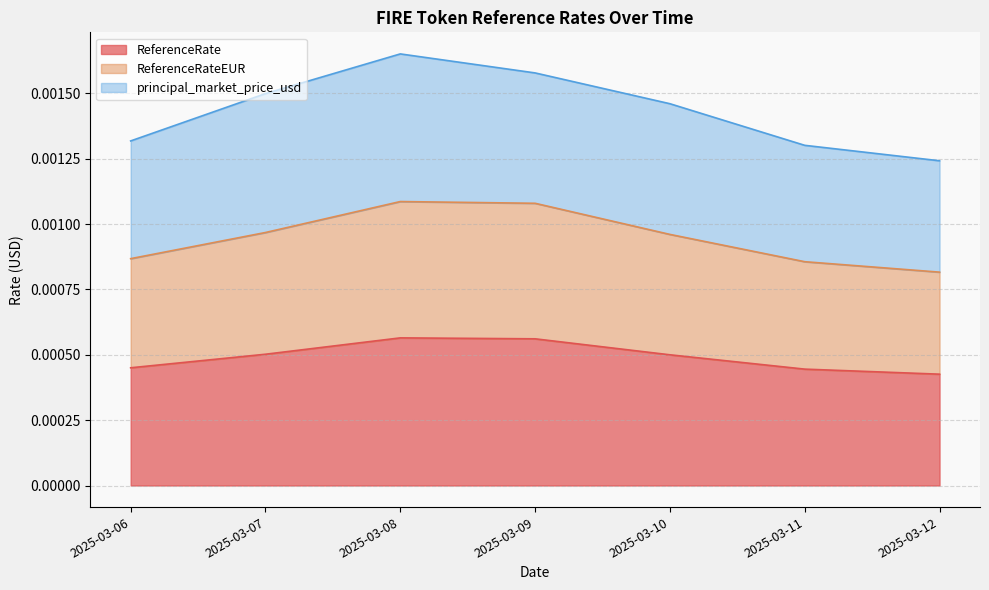

The value of ReferenceRateEUR at 2025-03-12 is 0.0. True or false?

True